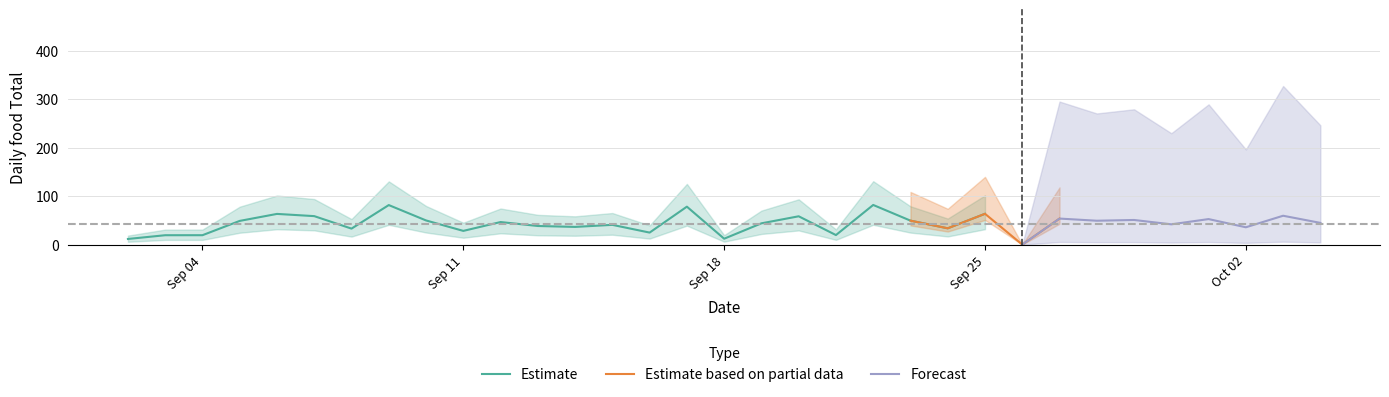

What is the lowest value of the Estimate series?

11.6